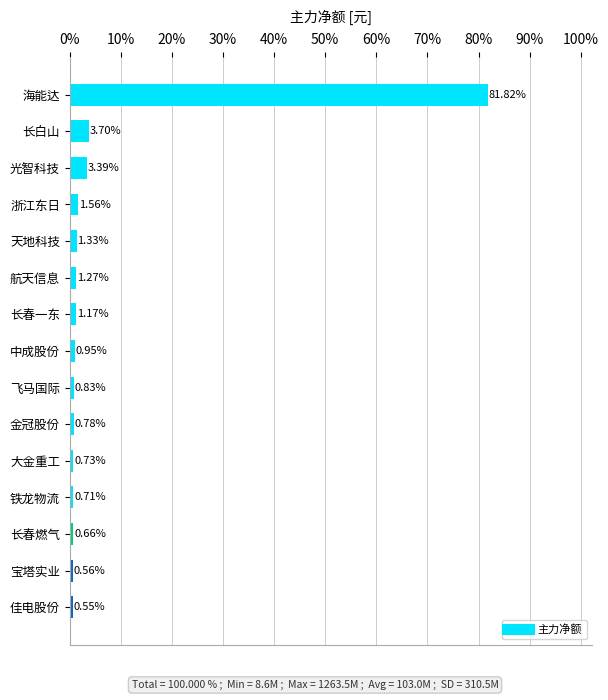

Which label corresponds to the smallest value in the chart?

佳电股份